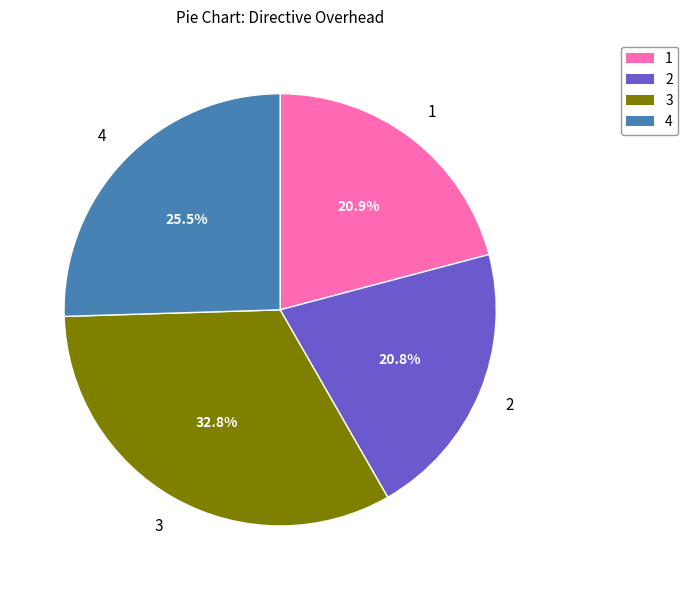

Is there any slice that represents more than half of the pie?

No